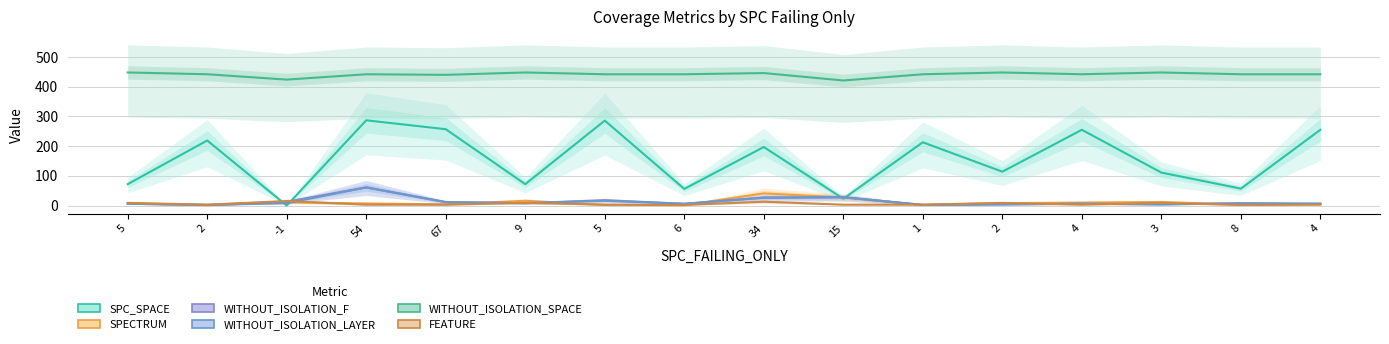

Is the value of FEATURE at 67 greater than the value of WITHOUT_ISOLATION_SPACE at 9?

No